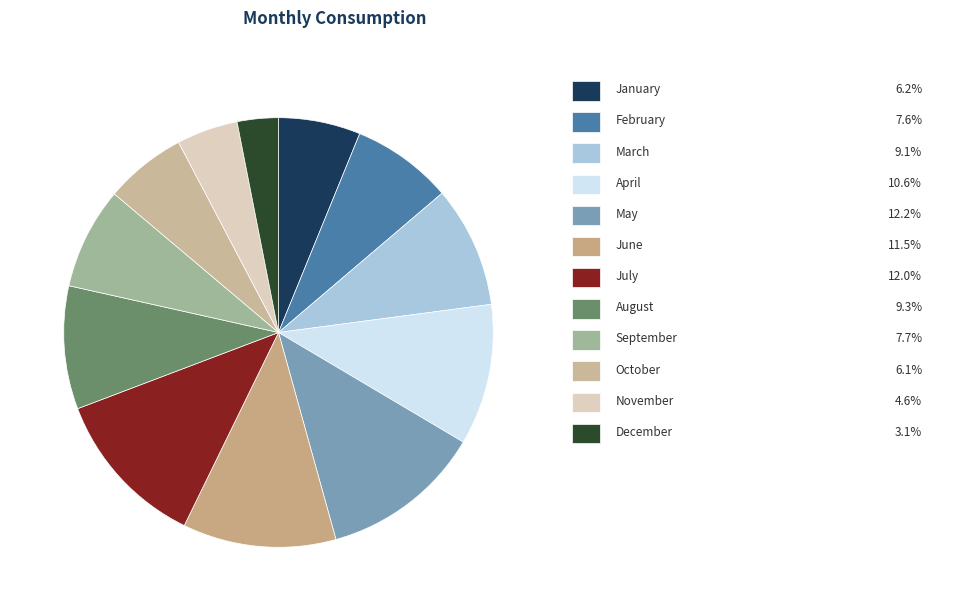

Count the number of slices in the pie.

12